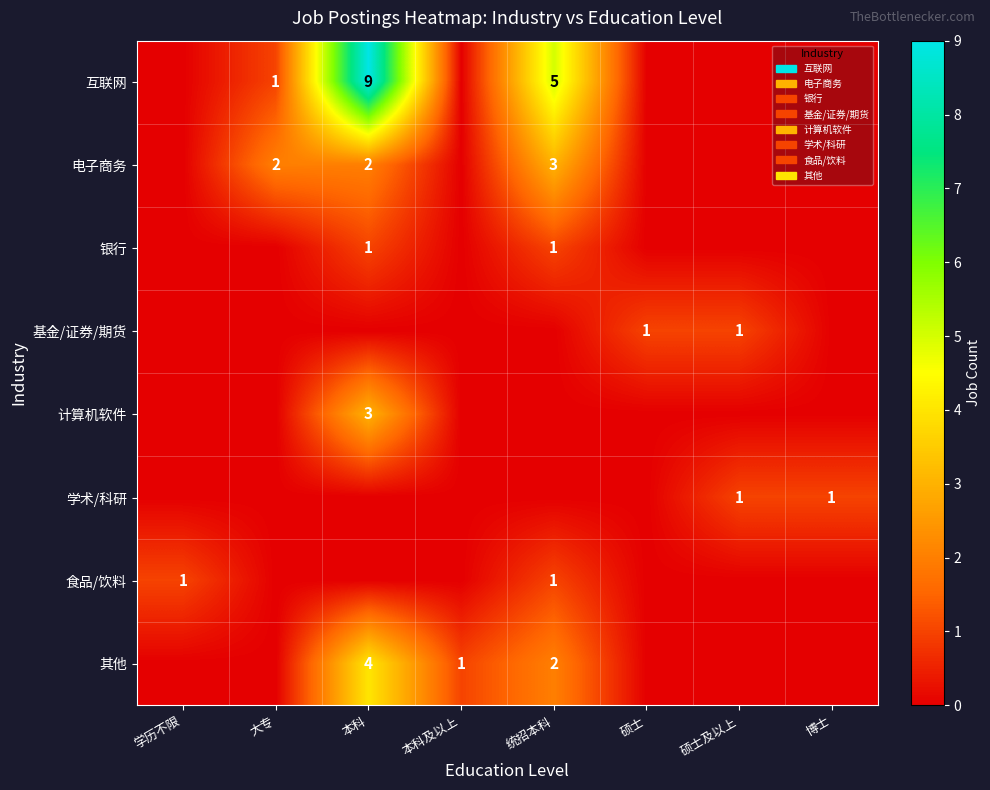

The value of 电子商务 at 大专 is 2. True or false?

True